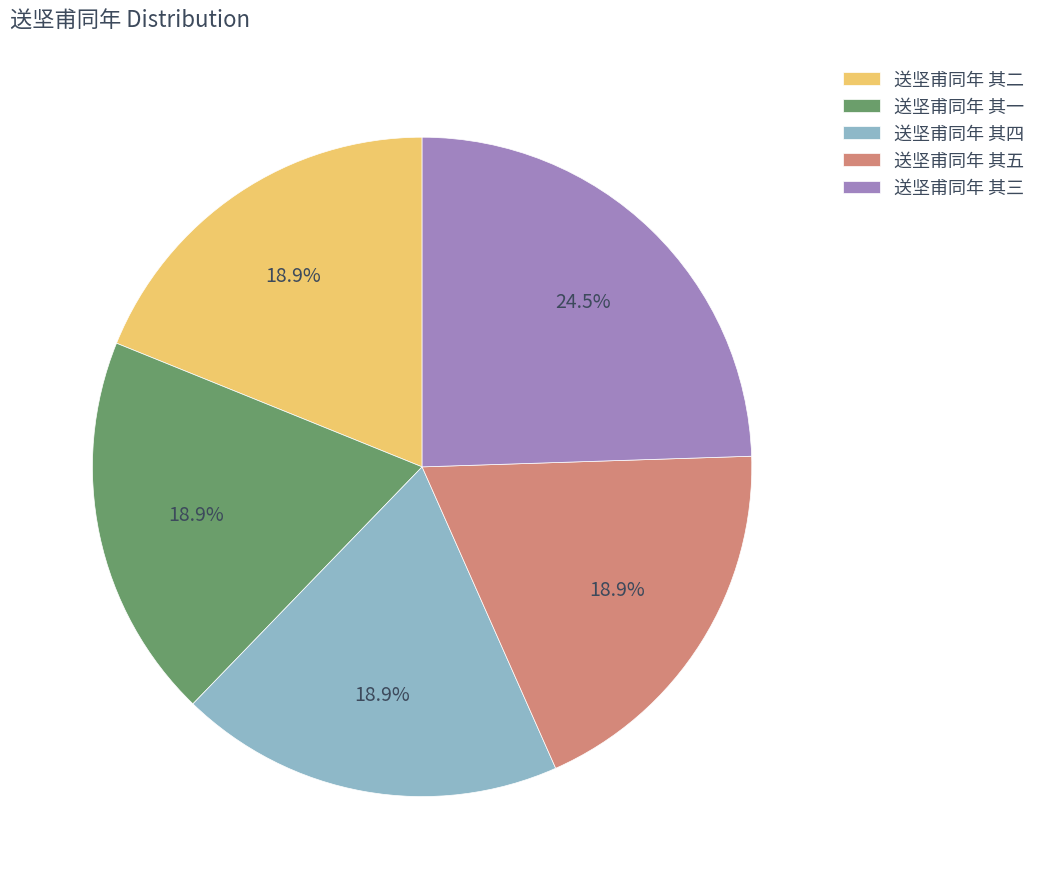

Between 送坚甫同年 其一 and 送坚甫同年 其三, which is larger?

送坚甫同年 其三